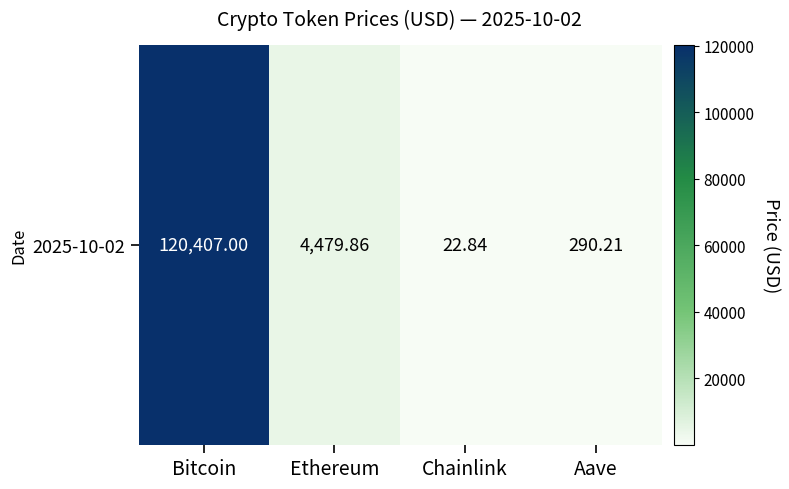

What is the average value?

31300.0